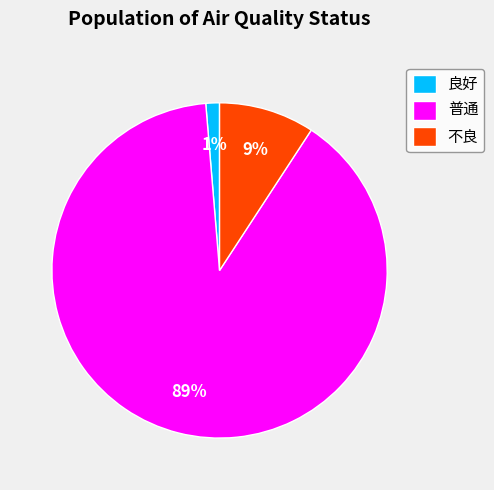

Does 良好 represent more than half of the total?

No